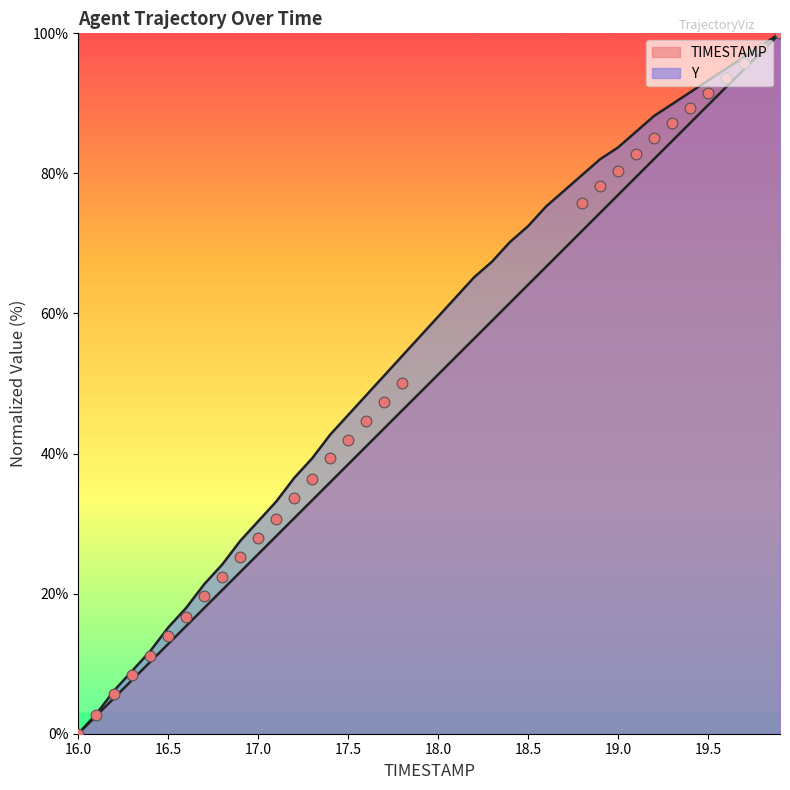

Which series has the largest total across all categories?

Y